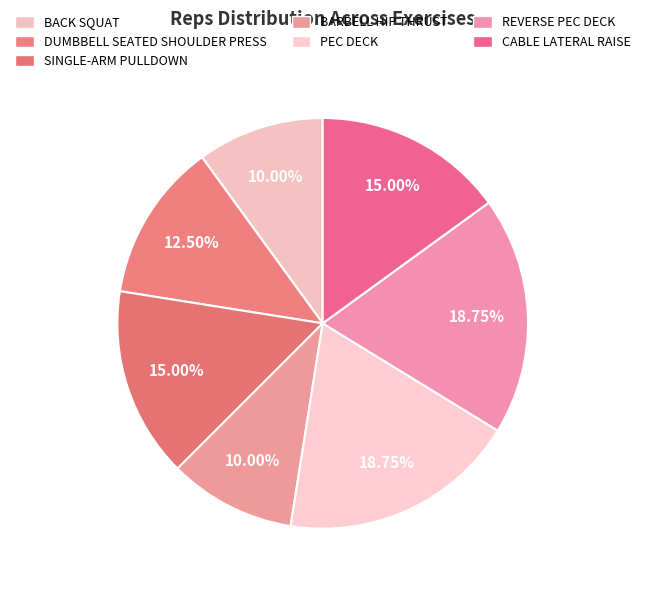

What percentage is NOT represented by REVERSE PEC DECK?

81.2%